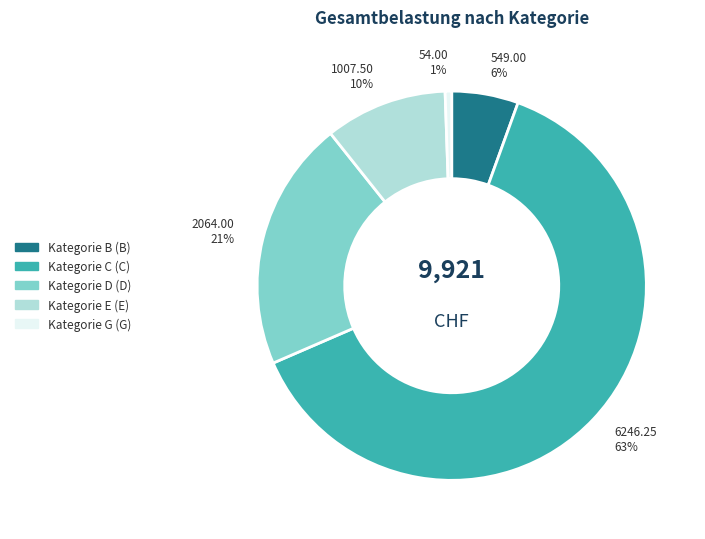

Rank the categories by value from highest to lowest.

6246.25 63%, 2064.00 21%, 1007.50 10%, 549.00 6%, 54.00 1%